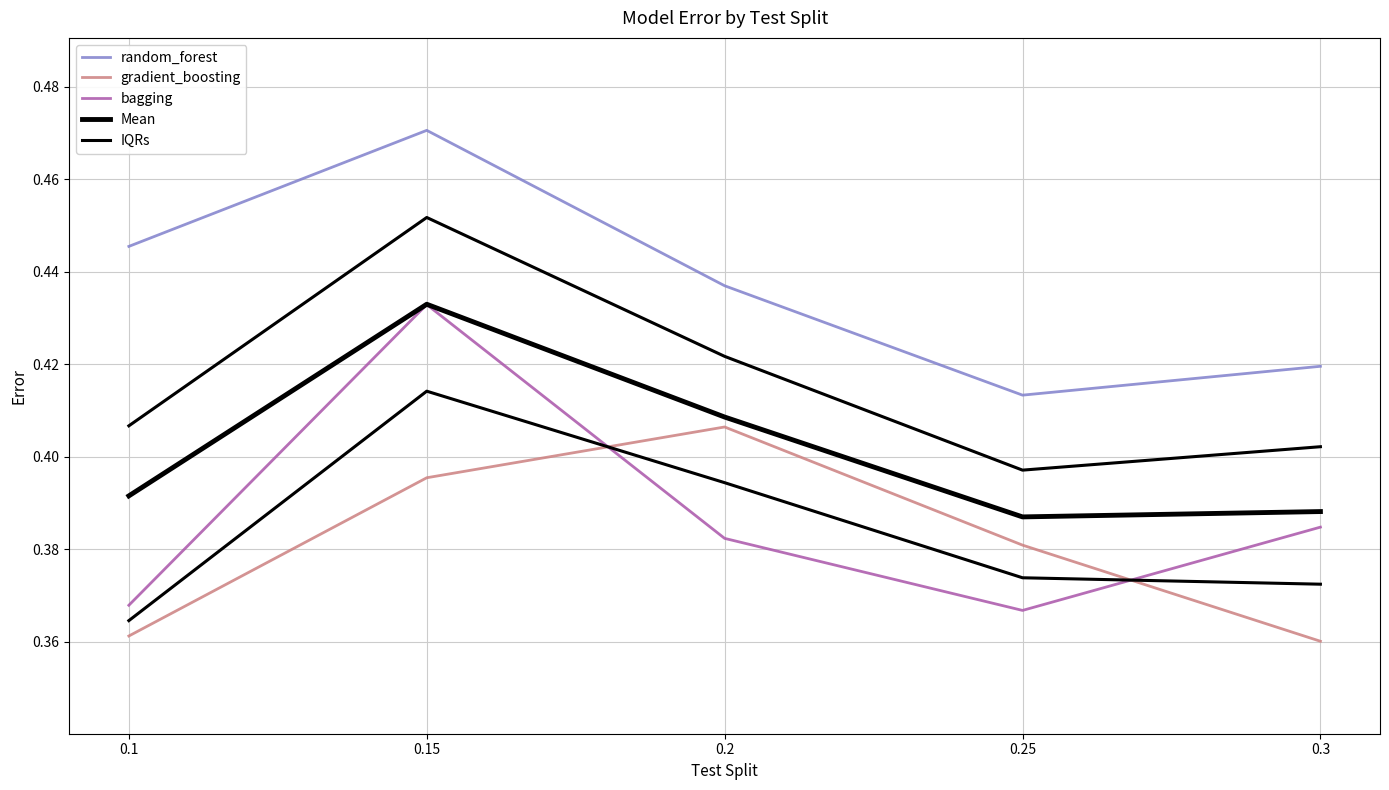

How many times do bagging and IQRs cross each other?

2